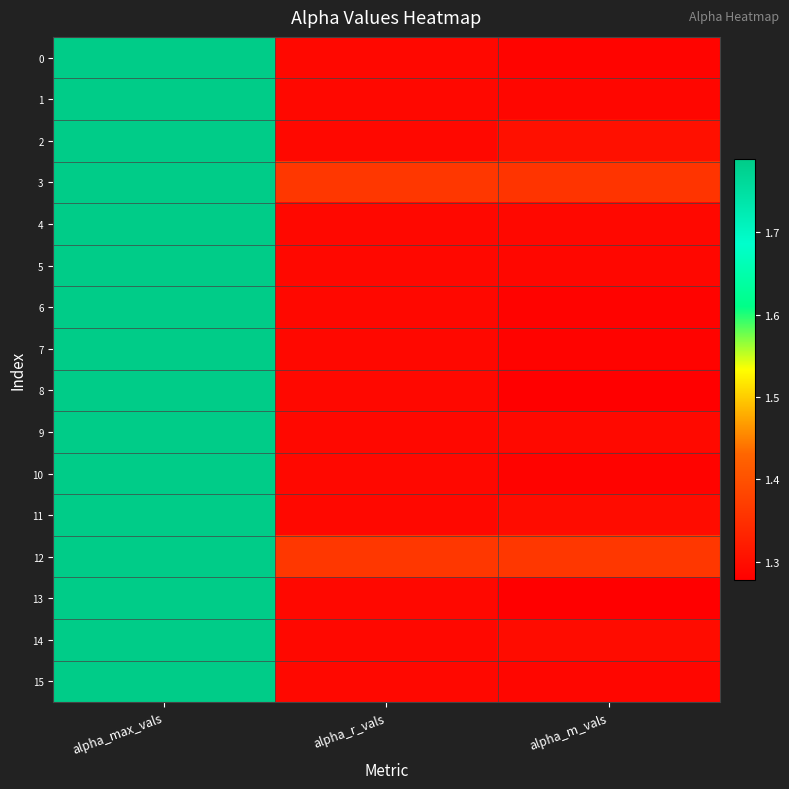

What is the total value across all series at alpha_m_vals?

20.8